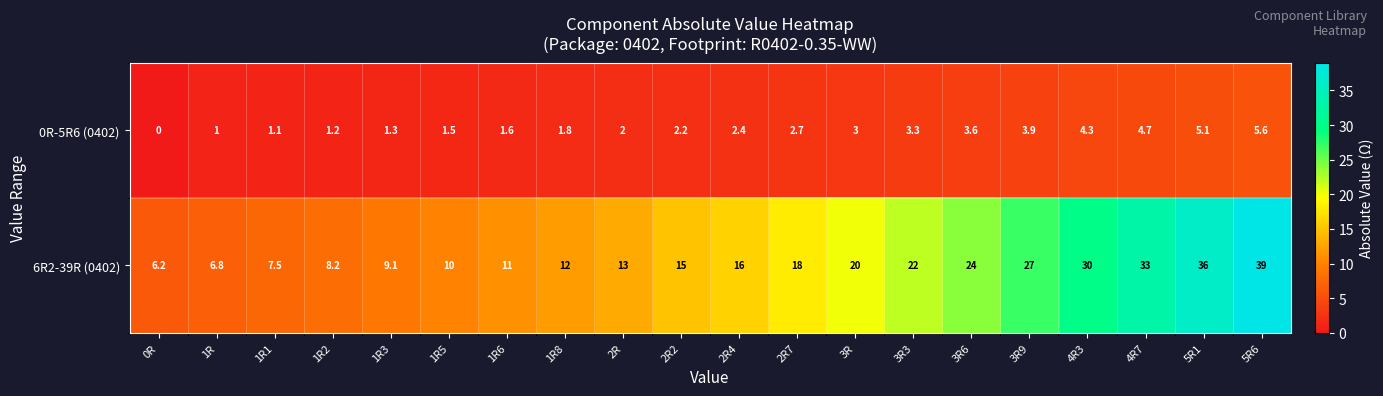

Which label corresponds to the largest value in the chart?

5R6